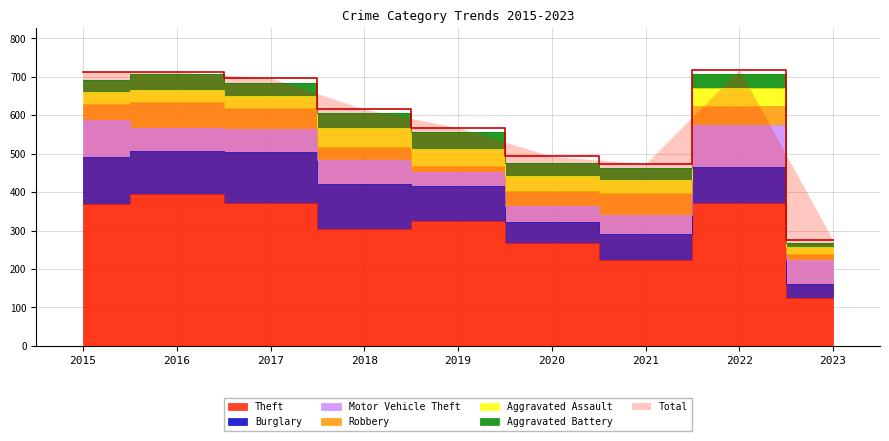

True or false: Robbery and Aggravated Assault intersect in this chart.

True